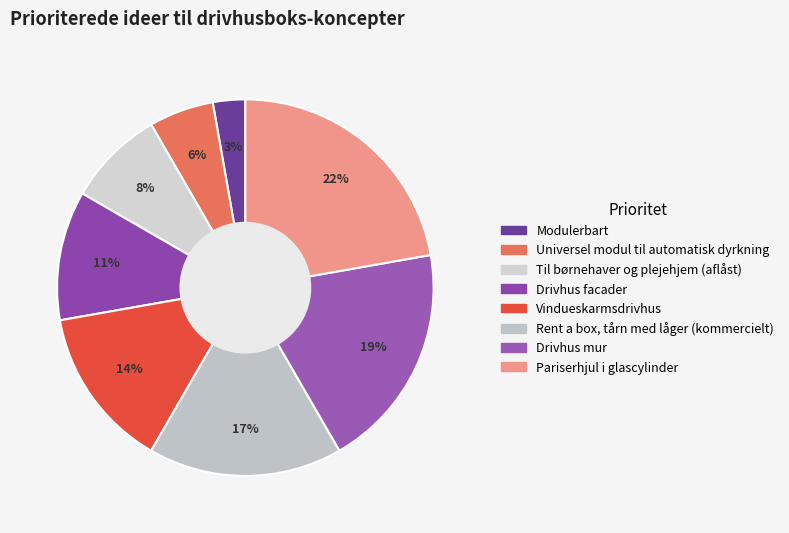

Is there a majority slice in this chart?

No